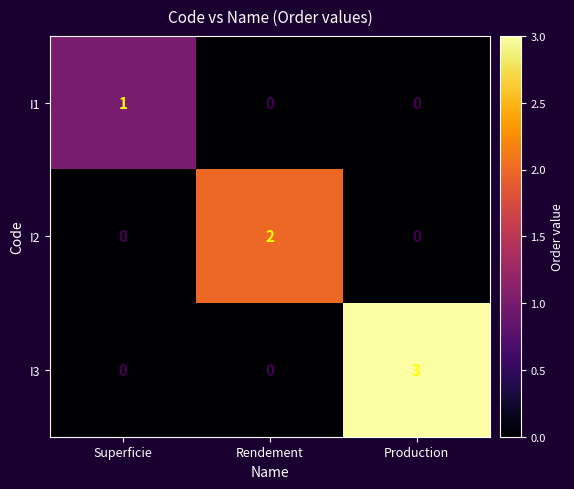

What is the greatest value displayed?

3